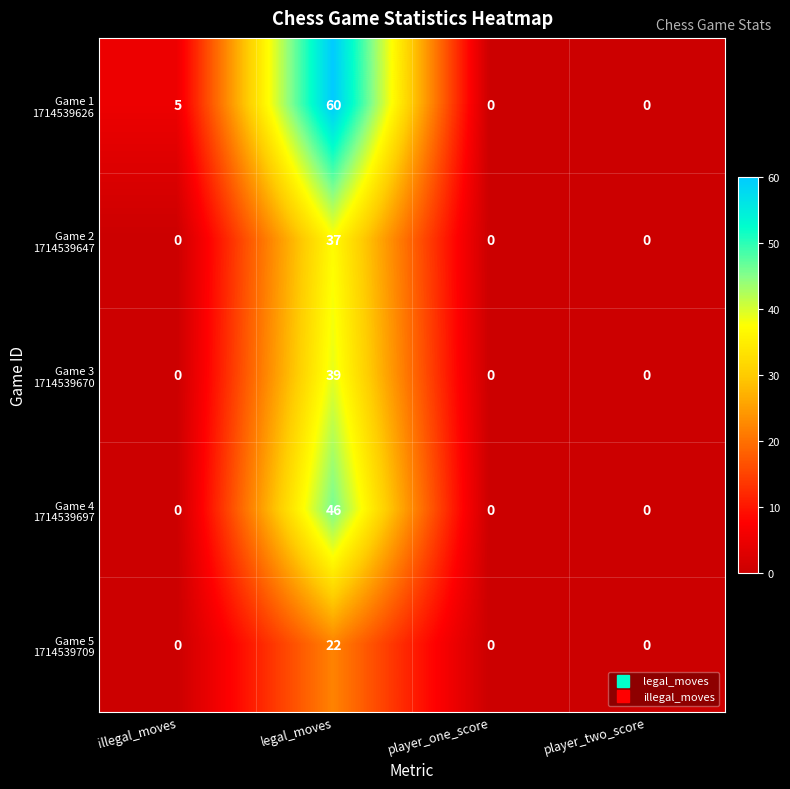

Which category has the highest value across all series?

legal_moves